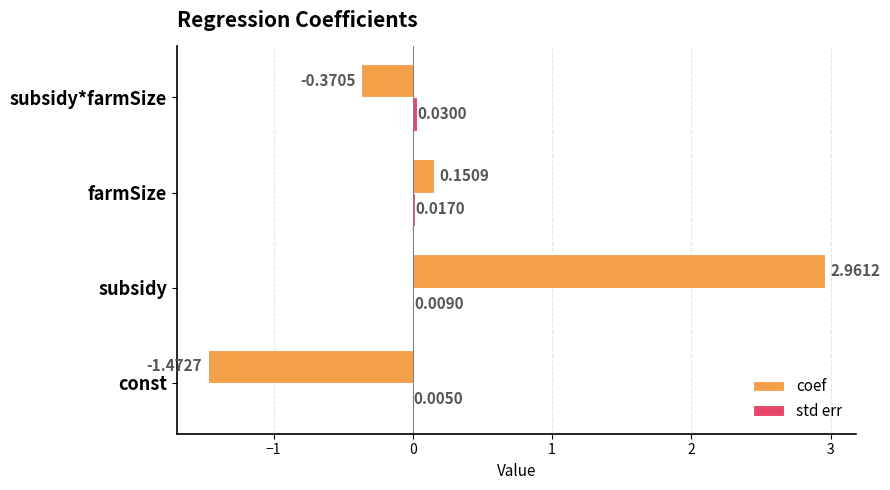

At which category does the chart reach its peak across all series?

subsidy